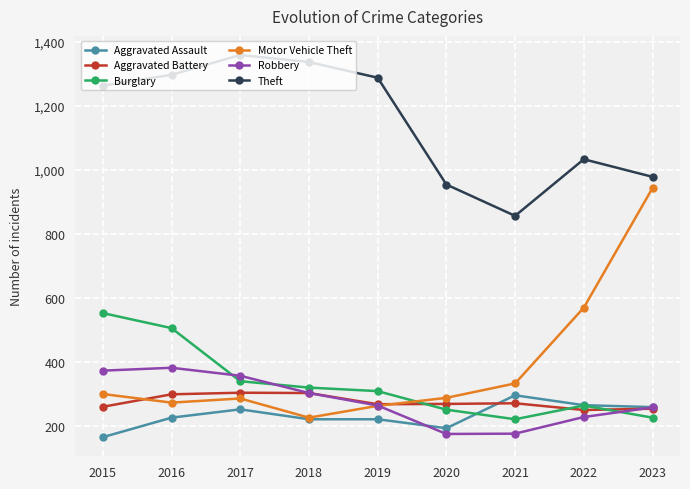

What are all the series names shown in the legend?

Aggravated Assault, Aggravated Battery, Burglary, Motor Vehicle Theft, Robbery, Theft